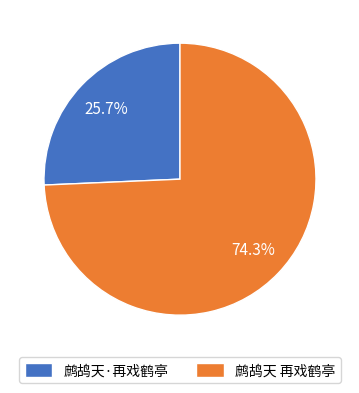

Which has a higher value, 鹧鸪天 再戏鹤亭 or 鹧鸪天·再戏鹤亭?

鹧鸪天 再戏鹤亭